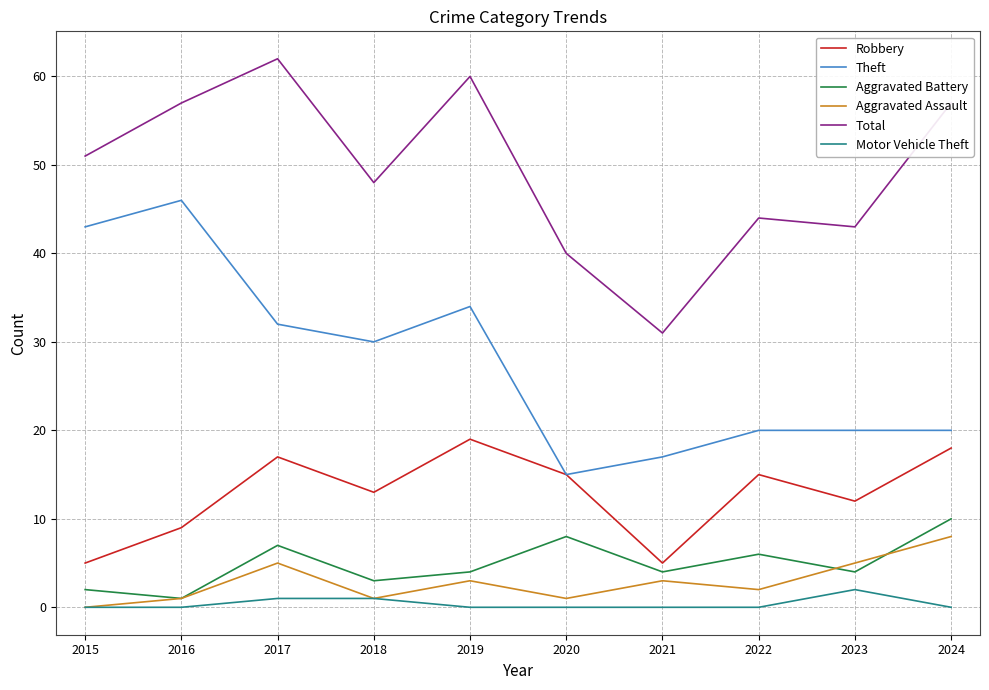

True or false: Total has a value of 54 at 2020.

False